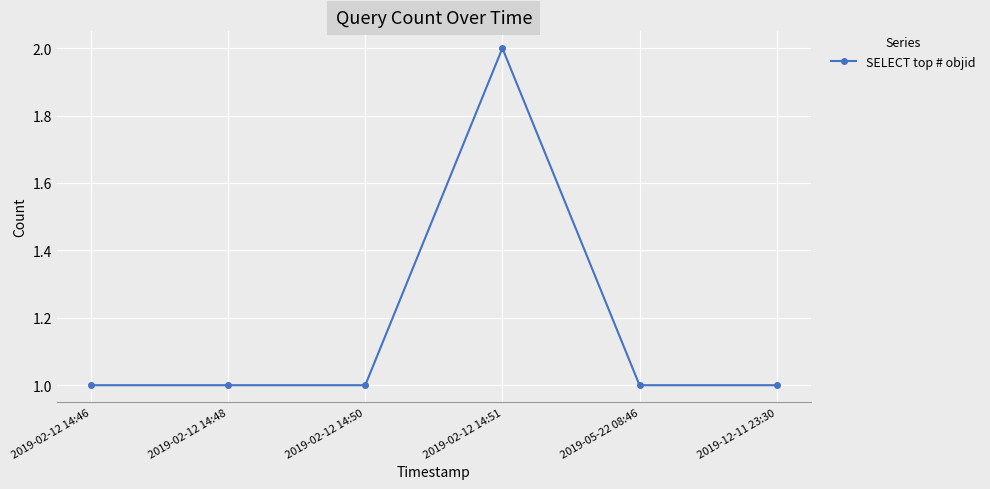

Which label corresponds to the largest value in the chart?

2019-02-12 14:51